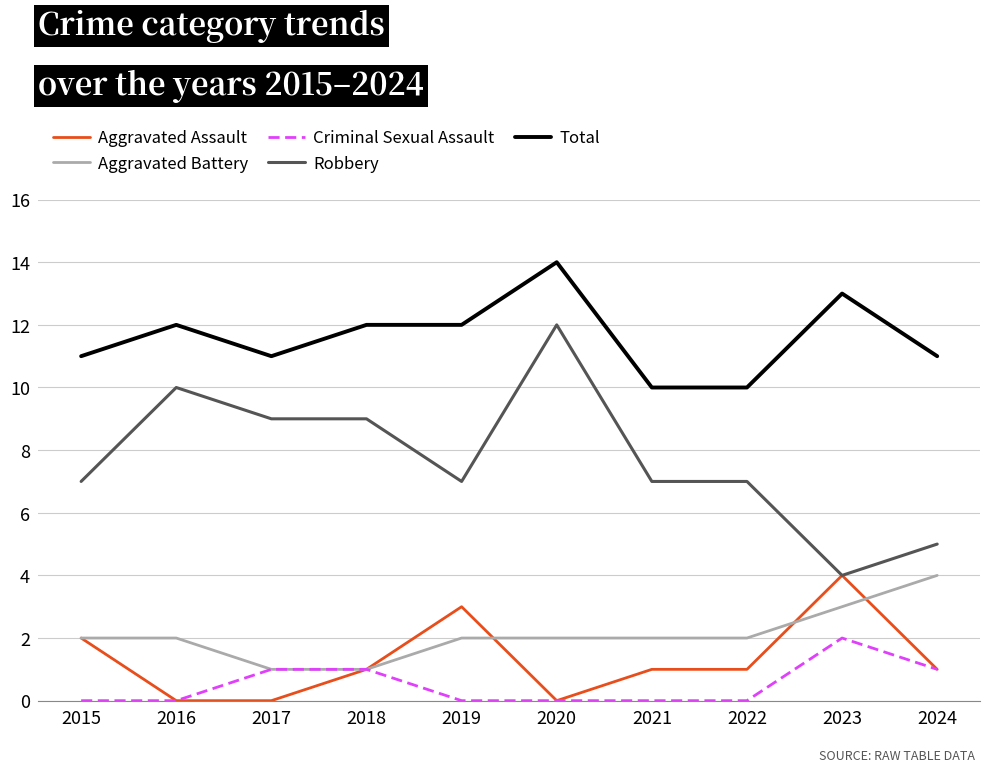

True or false: Total and Aggravated Battery intersect in this chart.

False